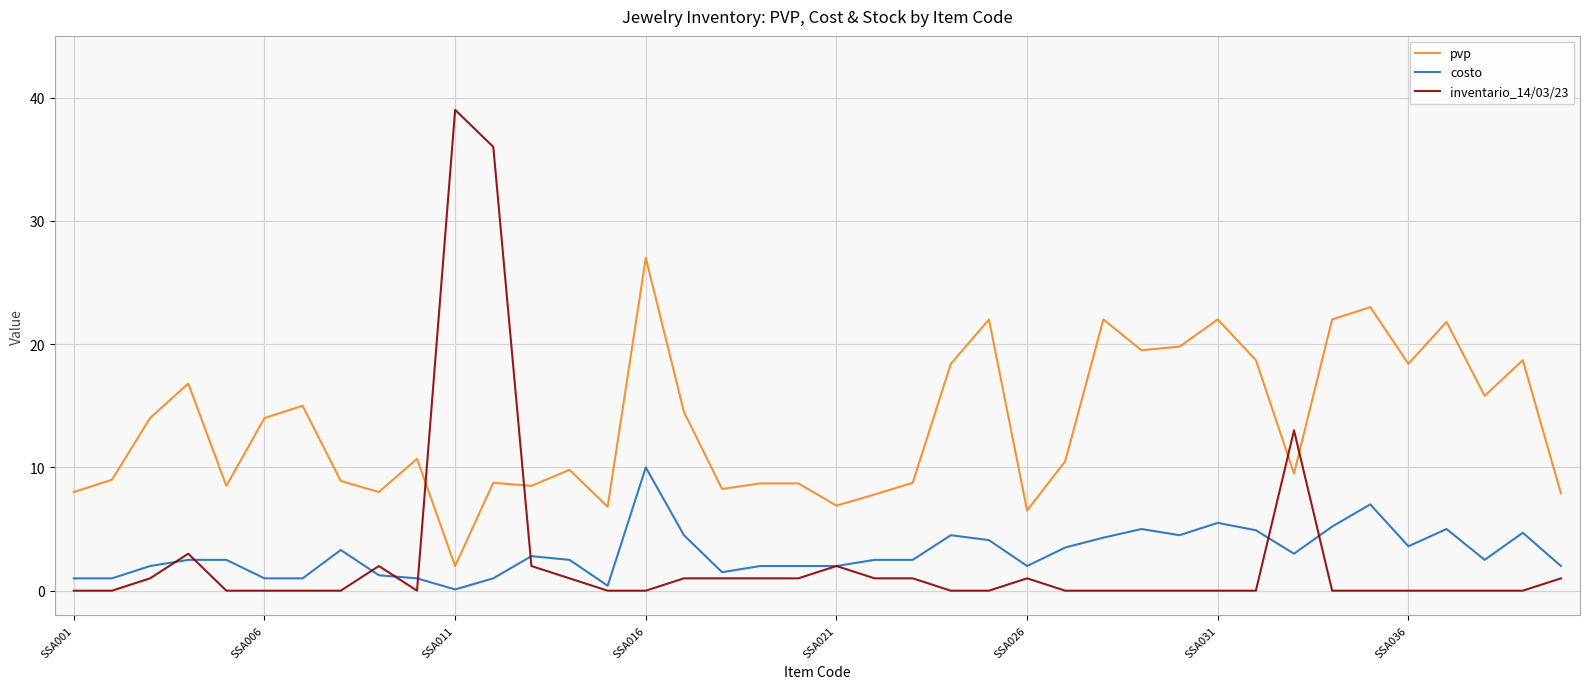

What is the highest value of the inventario_14/03/23 series?

39.0